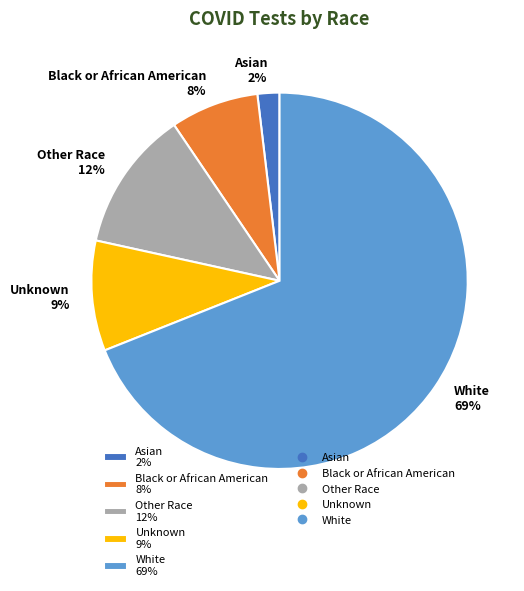

Is the sum of Asian 2% and Other Race 12% greater than half?

No